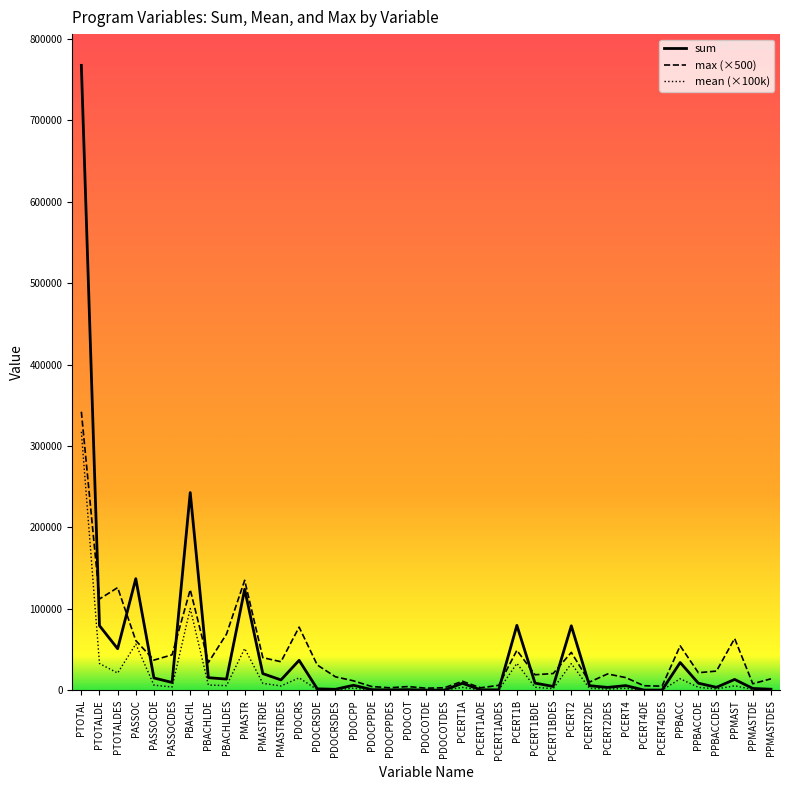

Which series has the widest spread of values?

sum